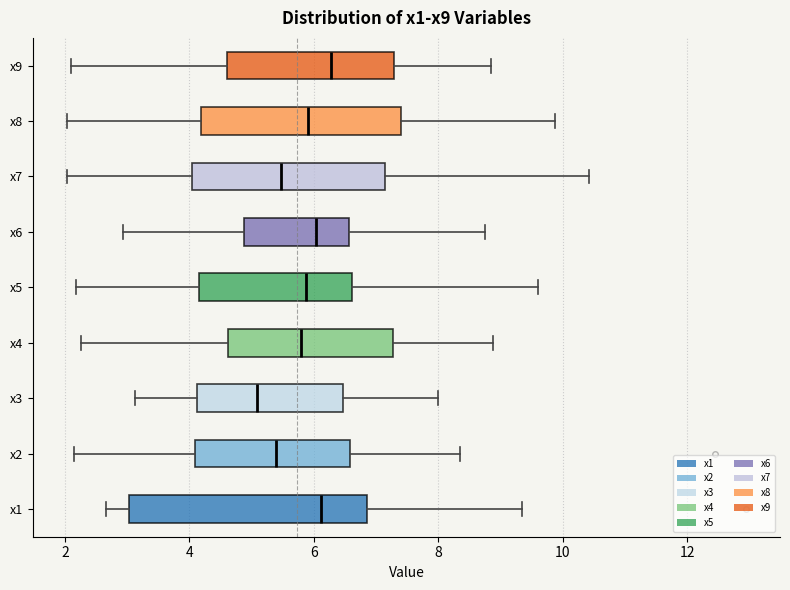

Reading bottom to top, transcribe this box plot: for each box, give where its median line is, the range the box spans, and where its two whiskers end, as read against the x-axis. The values are not printed on the chart, so give them approximately, as read against the axis.

x1: median 6.2, box 3.0 to 6.8, whiskers 2.6 to 9.4
x2: median 5.4, box 4.0 to 6.6, whiskers 2.2 to 8.4
x3: median 5.0, box 4.2 to 6.4, whiskers 3.2 to 8.0
x4: median 5.8, box 4.6 to 7.2, whiskers 2.2 to 8.8
x5: median 5.8, box 4.2 to 6.6, whiskers 2.2 to 9.6
x6: median 6.0, box 4.8 to 6.6, whiskers 3.0 to 8.8
x7: median 5.4, box 4.0 to 7.2, whiskers 2.0 to 10.4
x8: median 6.0, box 4.2 to 7.4, whiskers 2.0 to 9.8
x9: median 6.2, box 4.6 to 7.2, whiskers 2.2 to 8.8